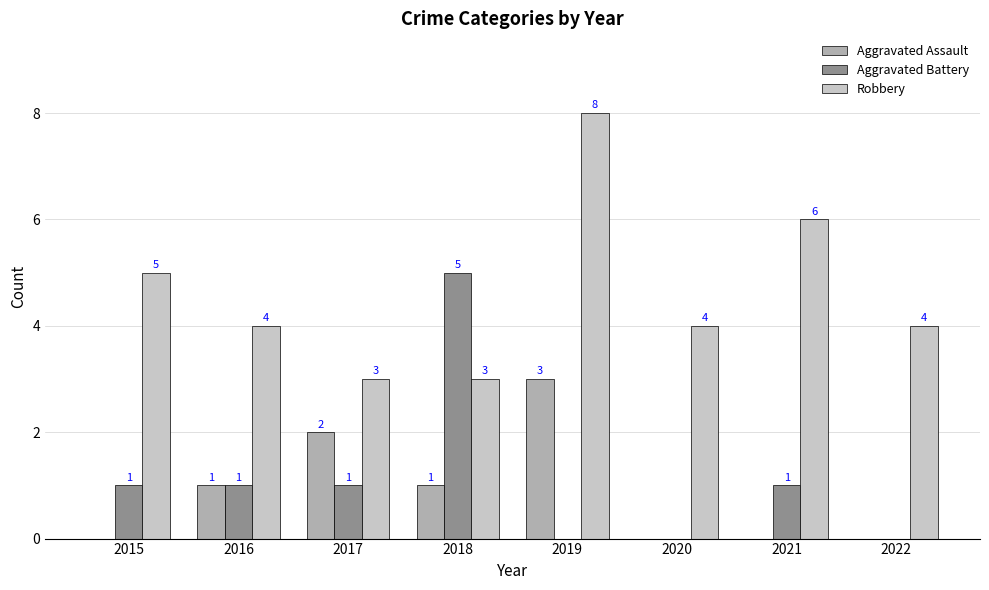

Are the bars horizontal?

No